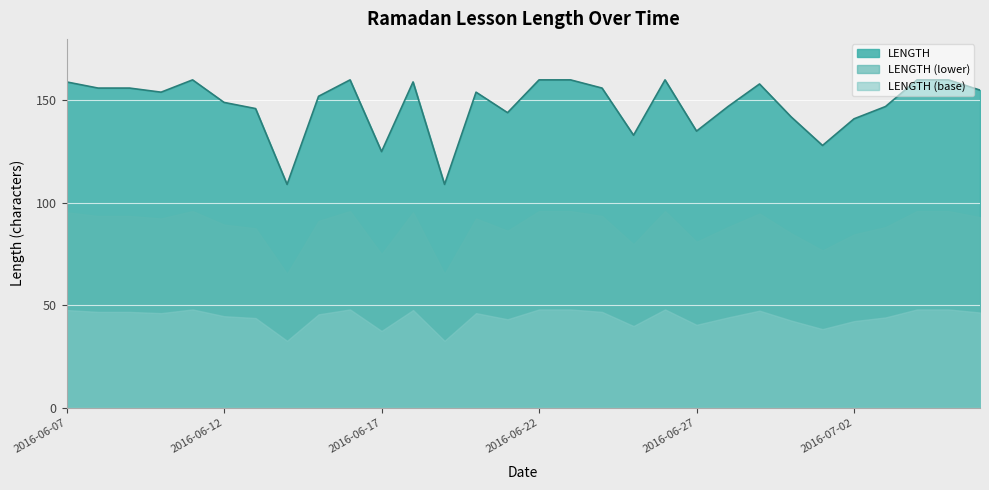

What is the average value?

148